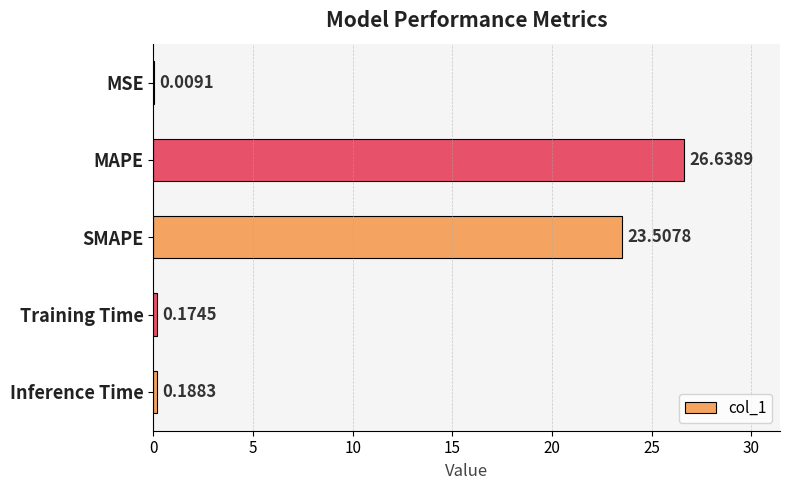

Between MSE and SMAPE, which is larger?

SMAPE